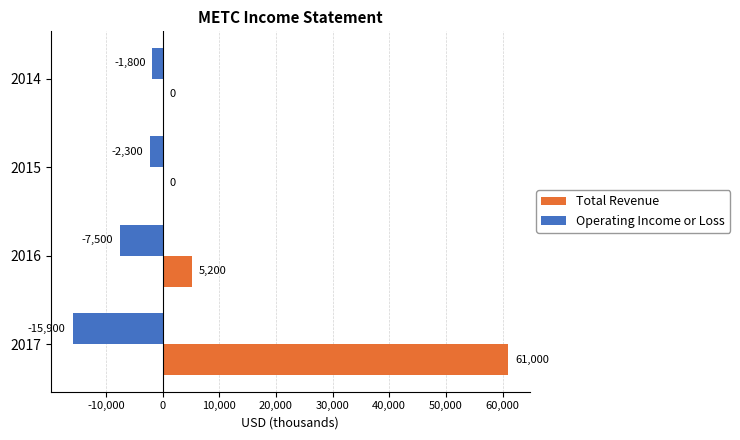

The Operating Income or Loss series shows -7500 at 2016. True or false?

True